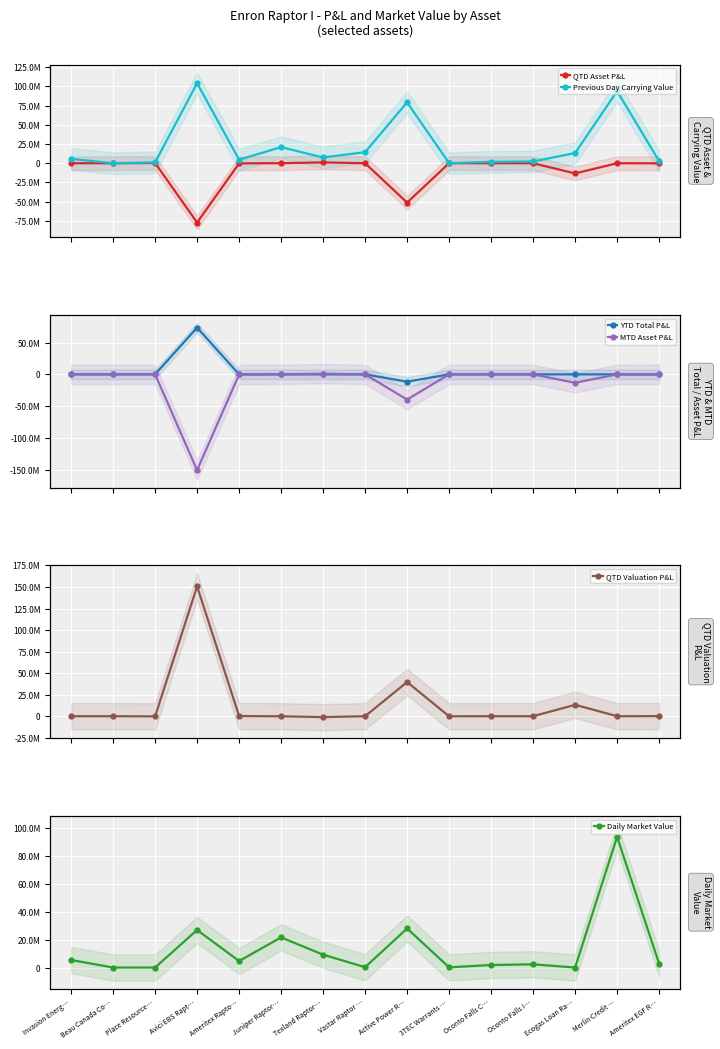

True or false: YTD Total P&L and MTD Asset P&L intersect in this chart.

True